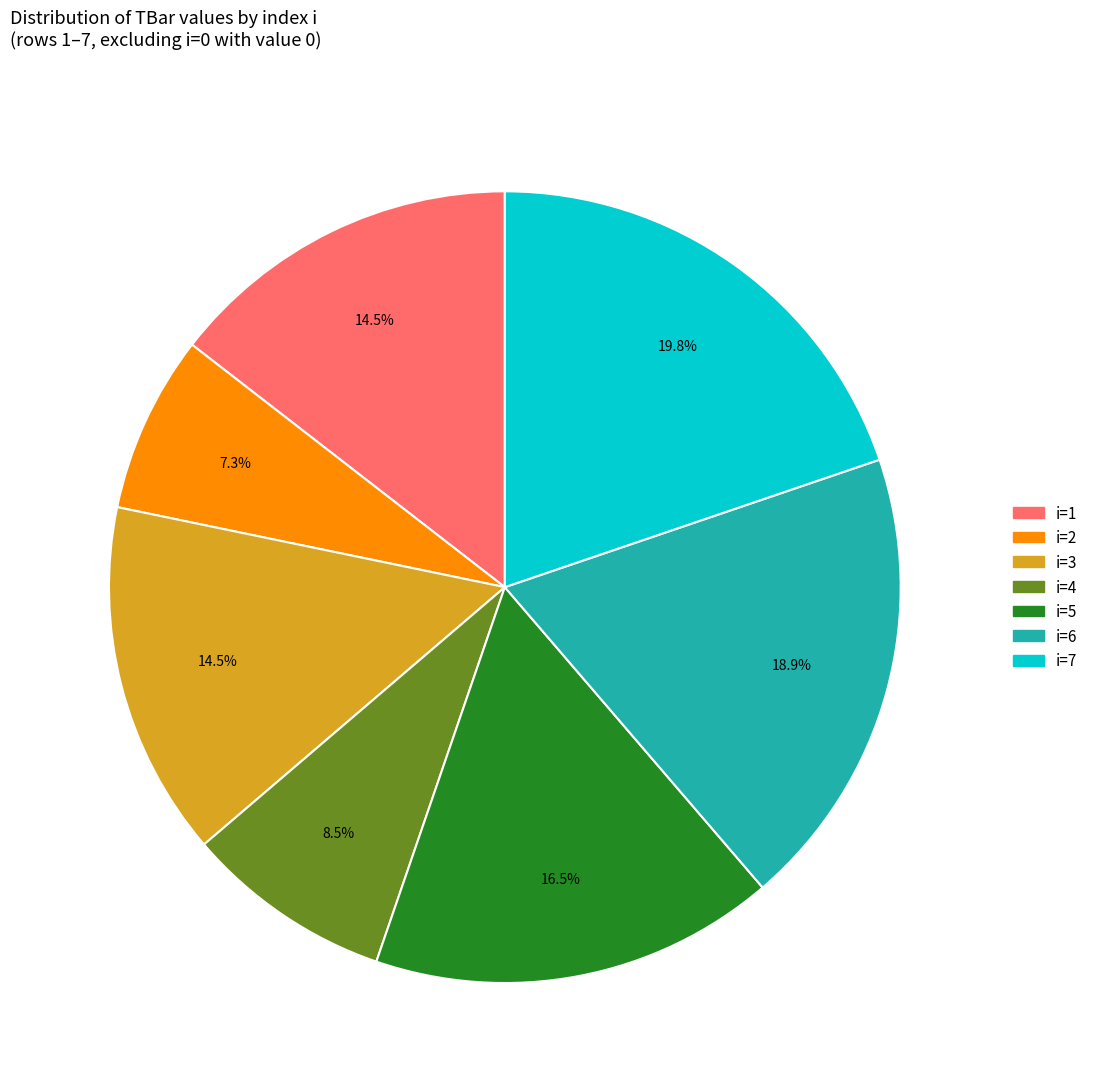

Do i=5 and i=4 together represent more than half of the pie?

No